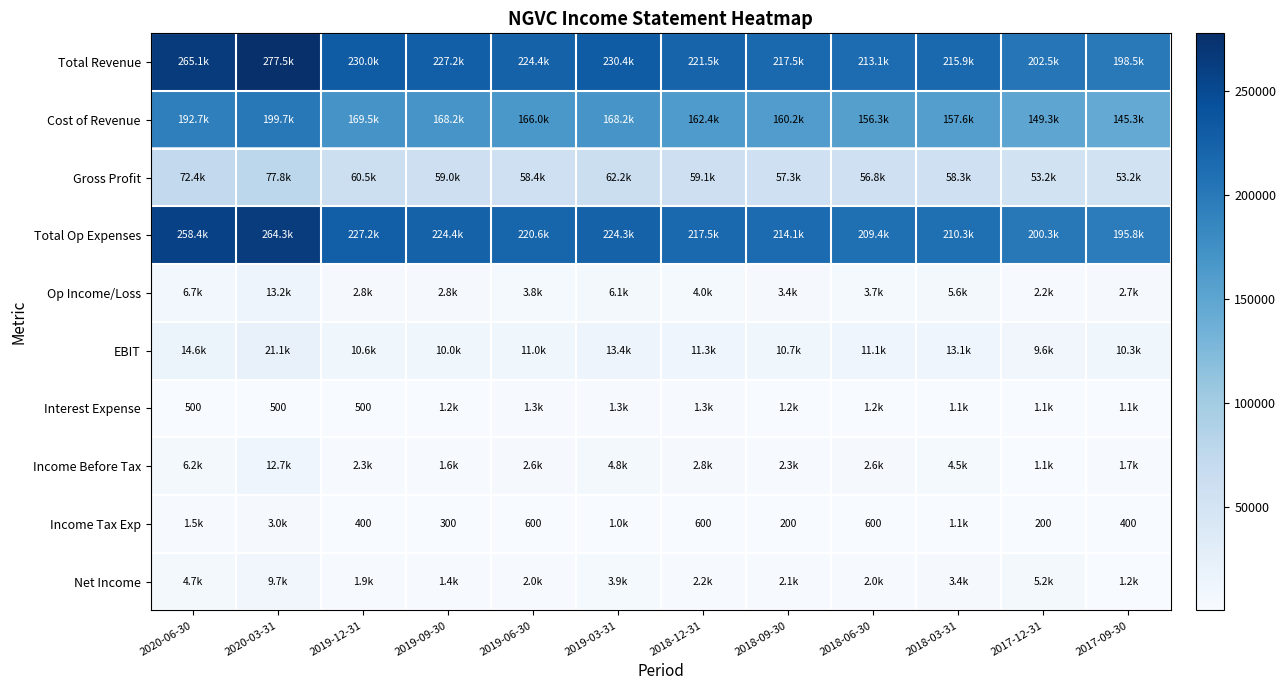

How many values in the EBIT series are below 11100?

6